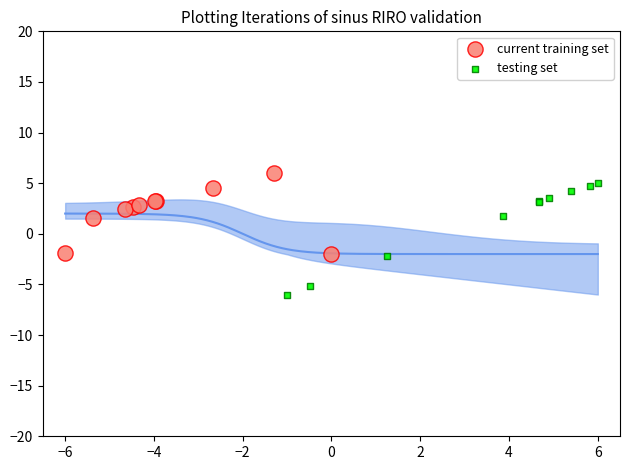

Which series has the widest spread of Y values?

testing set